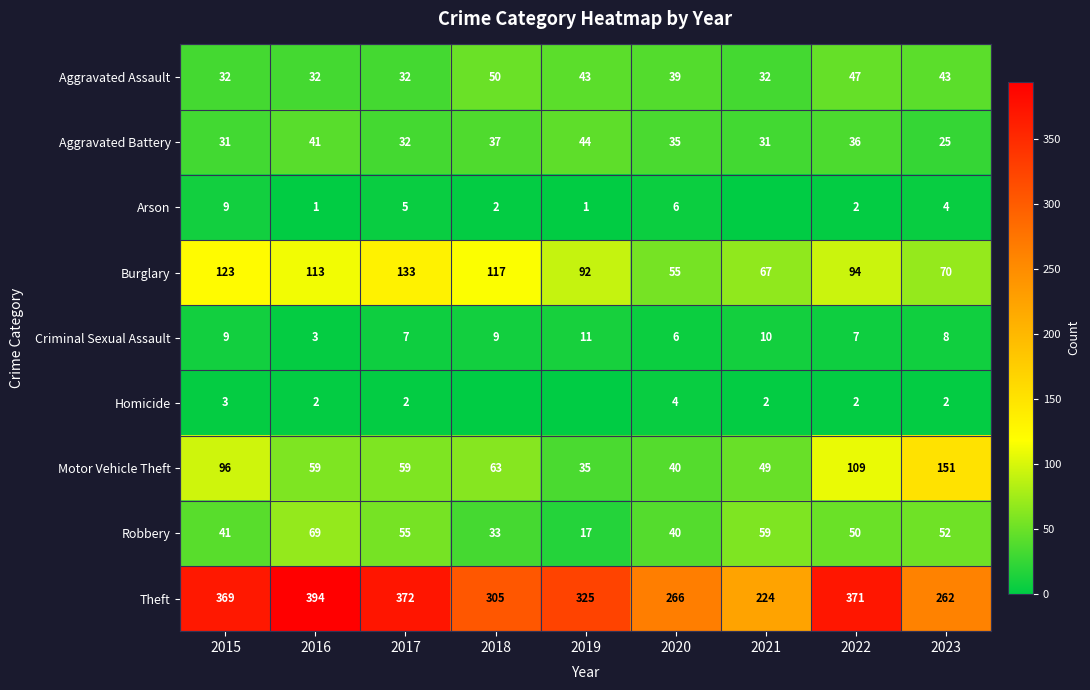

Which category has the highest value in the Aggravated Battery series?

2019